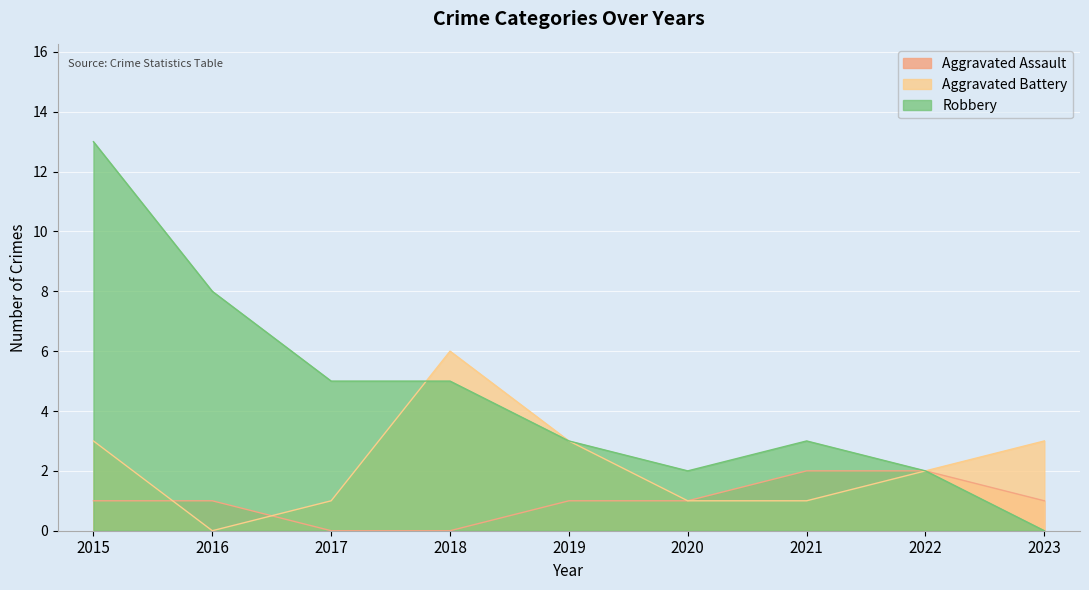

Is the value of Aggravated Battery at 2022 greater than the value of Robbery at 2017?

No